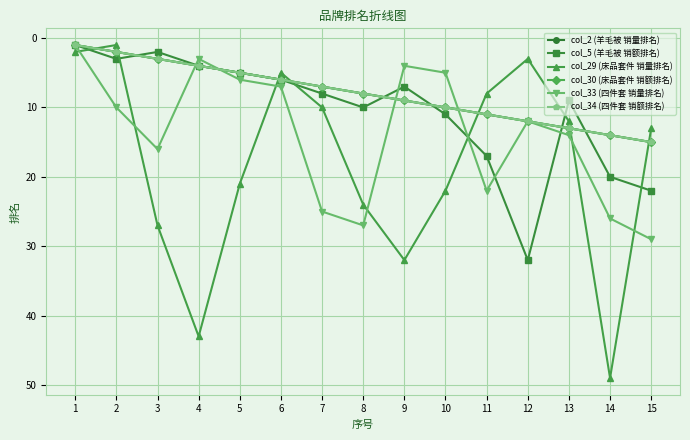

Is this an area chart (filled region under the line)?

No